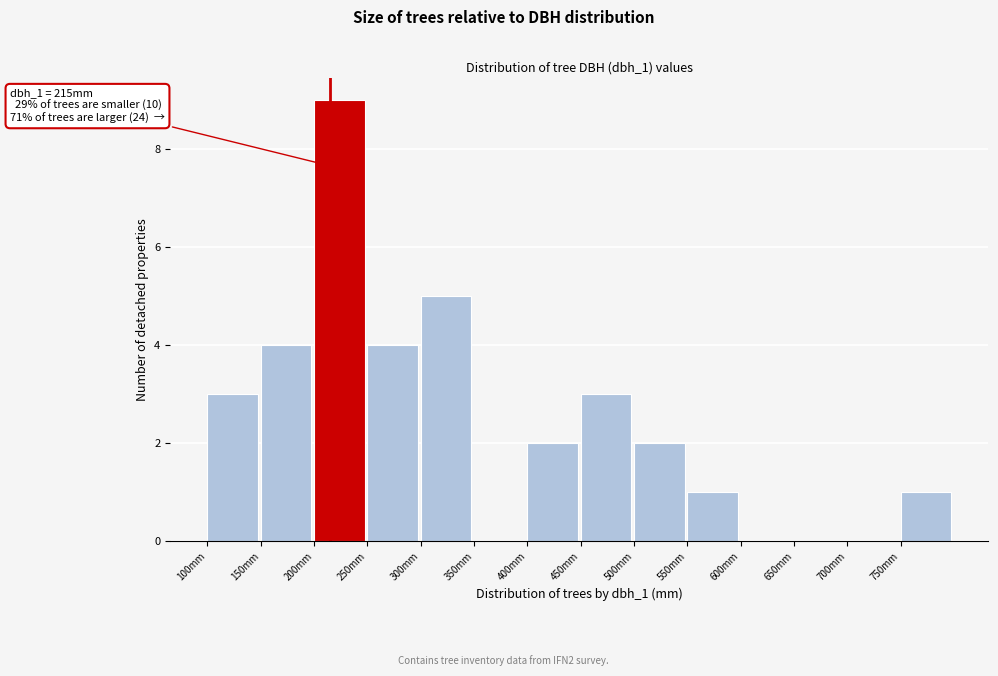

Over which range of the x-axis is the bar tallest?

200 to 250